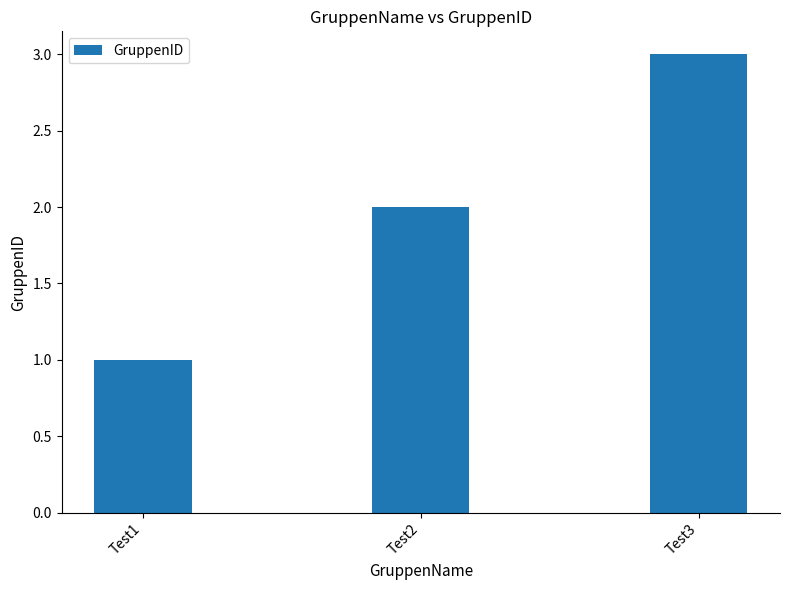

What is the smallest value displayed?

1